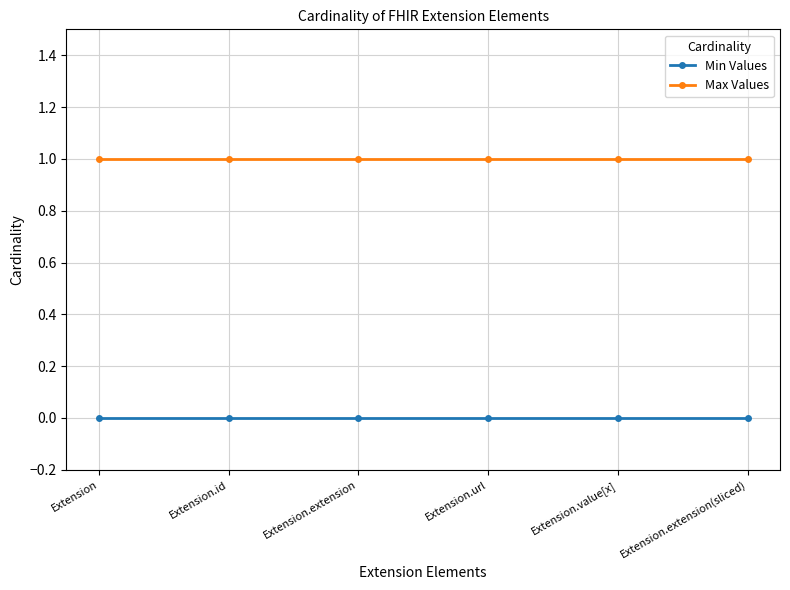

The value of Max Values at Extension.extension(sliced) is 1. True or false?

True